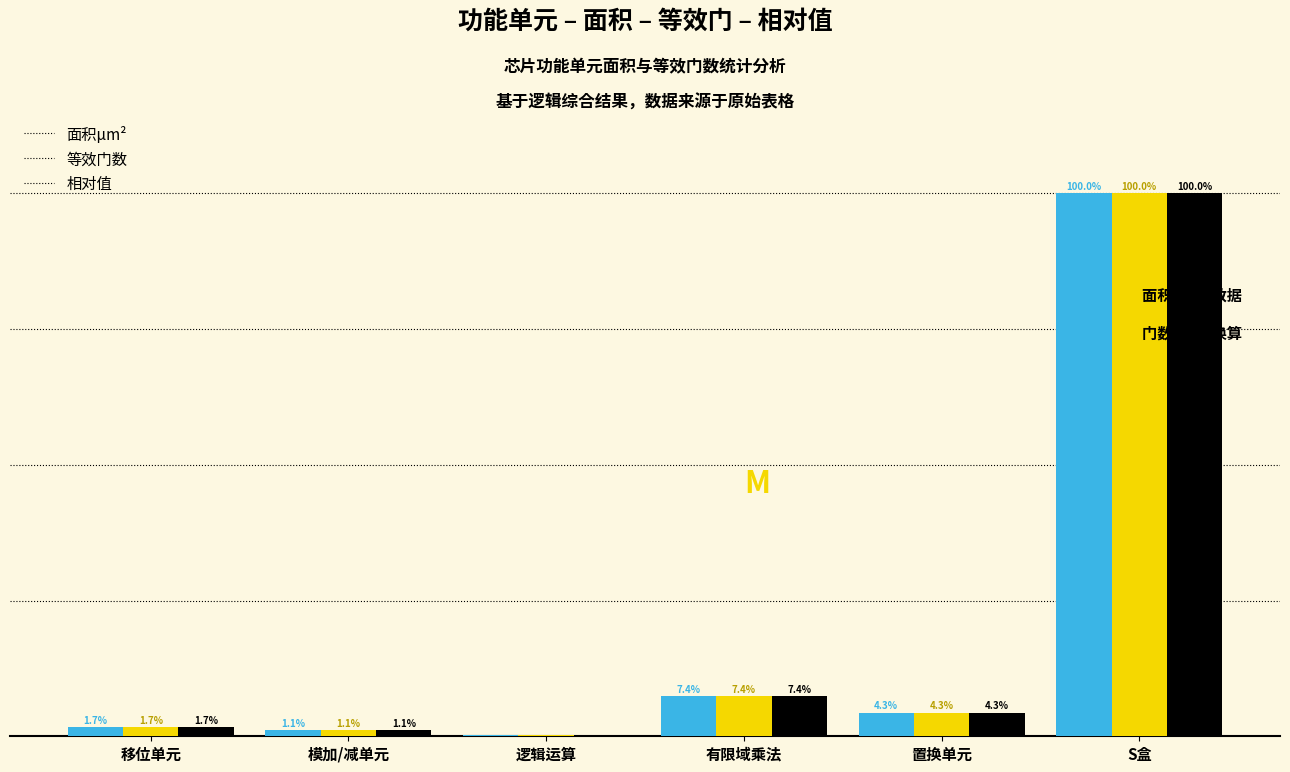

Which category has the highest value in the 面积µm² series?

S盒